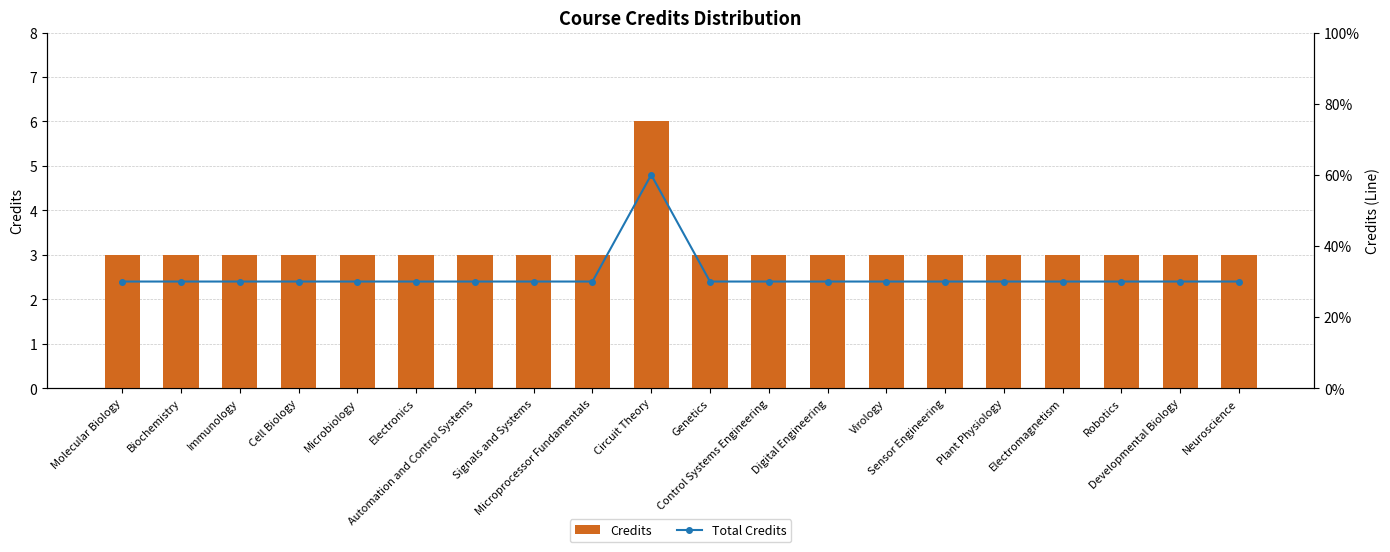

What is the sum of the Total Credits values at Neuroscience and Developmental Biology?

6